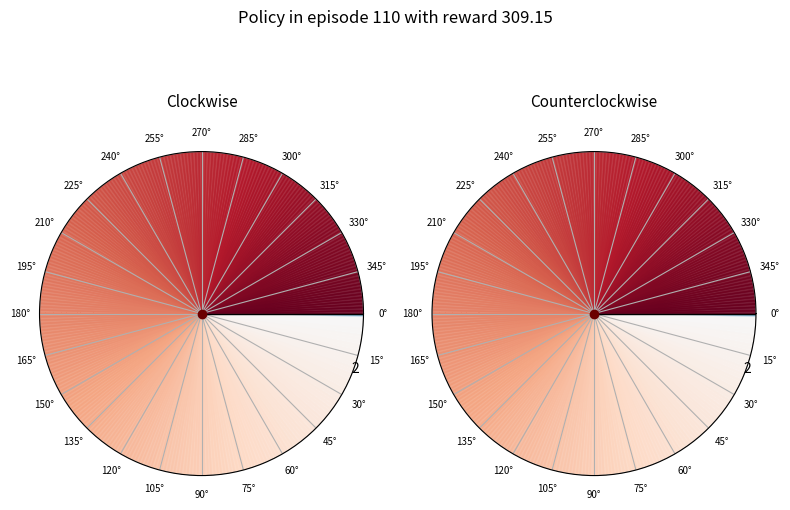

Which slice is the smallest?

1